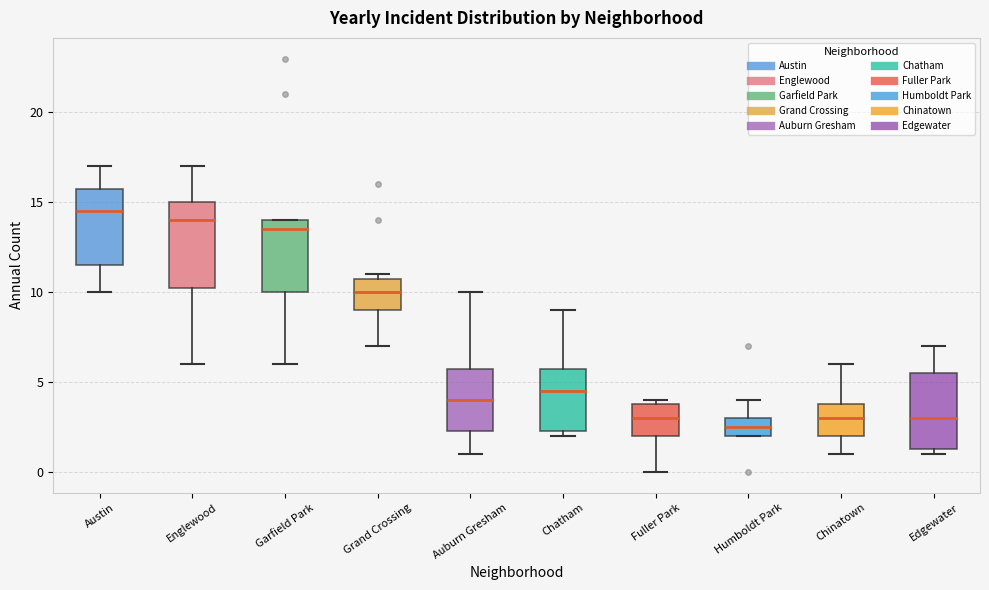

Reading left to right, transcribe this box plot: for each box, give where its median line is, the range the box spans, and where its two whiskers end, as read against the y-axis. The values are not printed on the chart, so give them approximately, as read against the axis.

Austin: median 14.5, box 11.5 to 16.0, whiskers 10.0 to 17.0
Englewood: median 14.0, box 10.5 to 15.0, whiskers 6.0 to 17.0
Garfield Park: median 13.5, box 10.0 to 14.0, whiskers 6.0 to 14.0
Grand Crossing: median 10.0, box 9.0 to 11.0, whiskers 7.0 to 11.0 (just above the box's upper edge)
Auburn Gresham: median 4.0, box 2.5 to 6.0, whiskers 1.0 to 10.0
Chatham: median 4.5, box 2.5 to 6.0, whiskers 2.0 to 9.0
Fuller Park: median 3.0, box 2.0 to 4.0, whiskers 0.0 to 4.0 (just above the box's upper edge)
Humboldt Park: median 2.5, box 2.0 to 3.0, whiskers 2.0 to 4.0
Chinatown: median 3.0, box 2.0 to 4.0, whiskers 1.0 to 6.0
Edgewater: median 3.0, box 1.5 to 5.5, whiskers 1.0 to 7.0